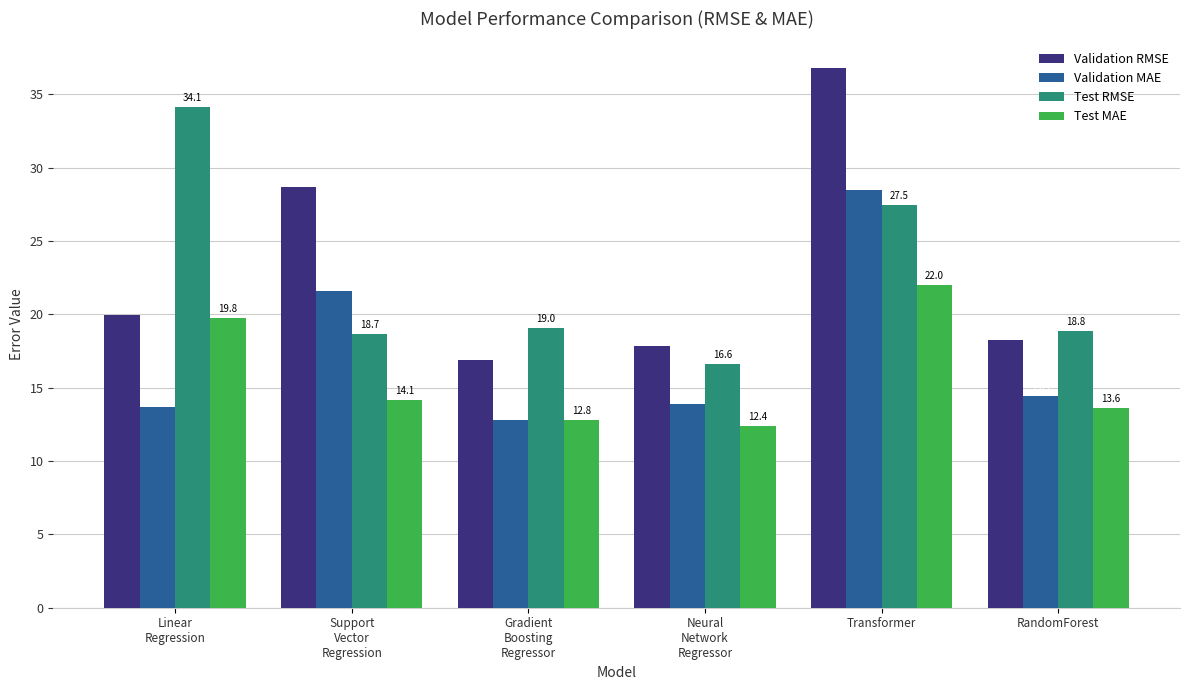

The Validation MAE series shows 6.0 at RandomForest. True or false?

False